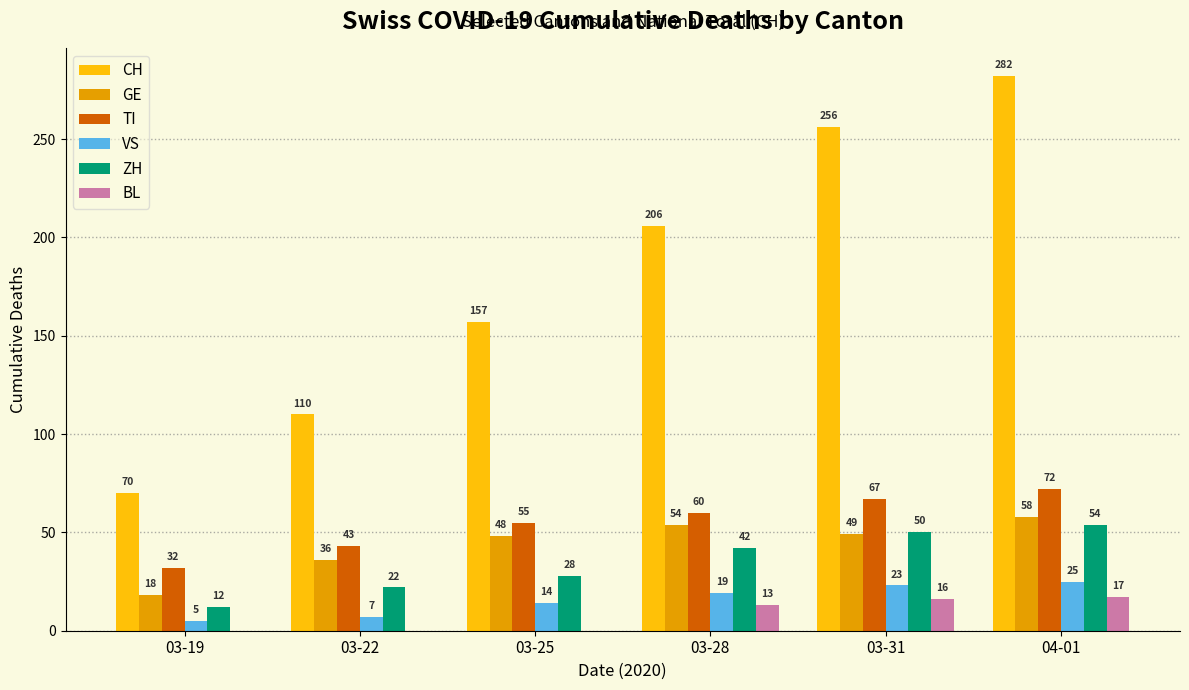

True or false: ZH has a value of 32 at 03-22.

False